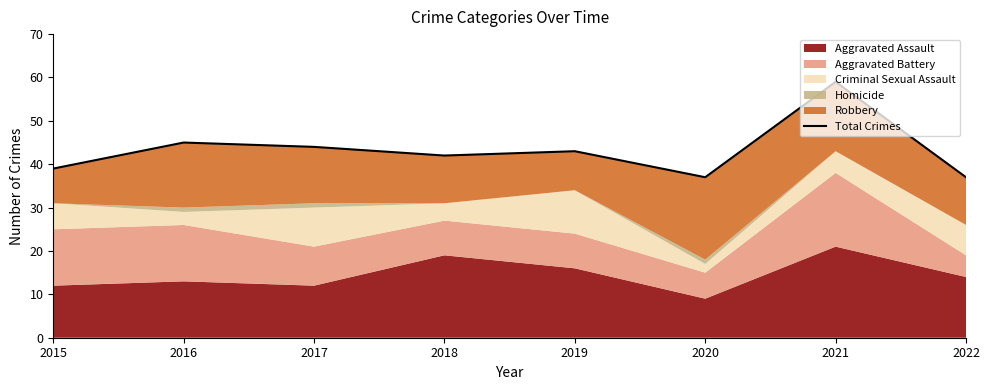

List the labels in order of value, smallest first.

2020, 2022, 2015, 2018, 2019, 2017, 2016, 2021